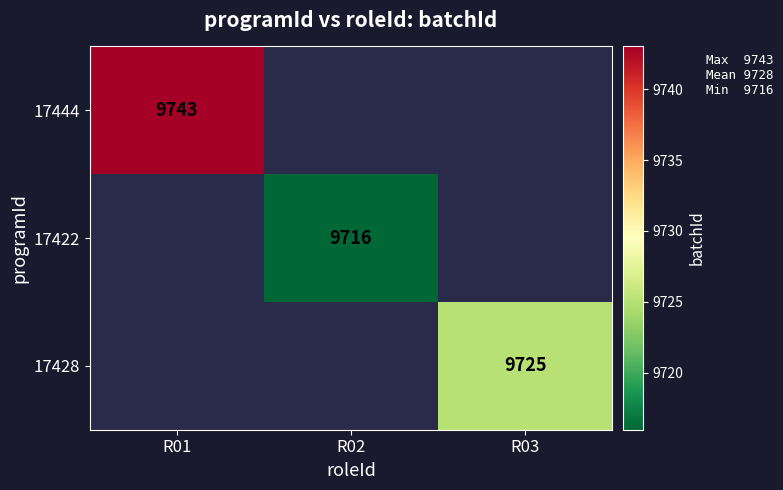

The value of 17428 at R03 is 14139. True or false?

False